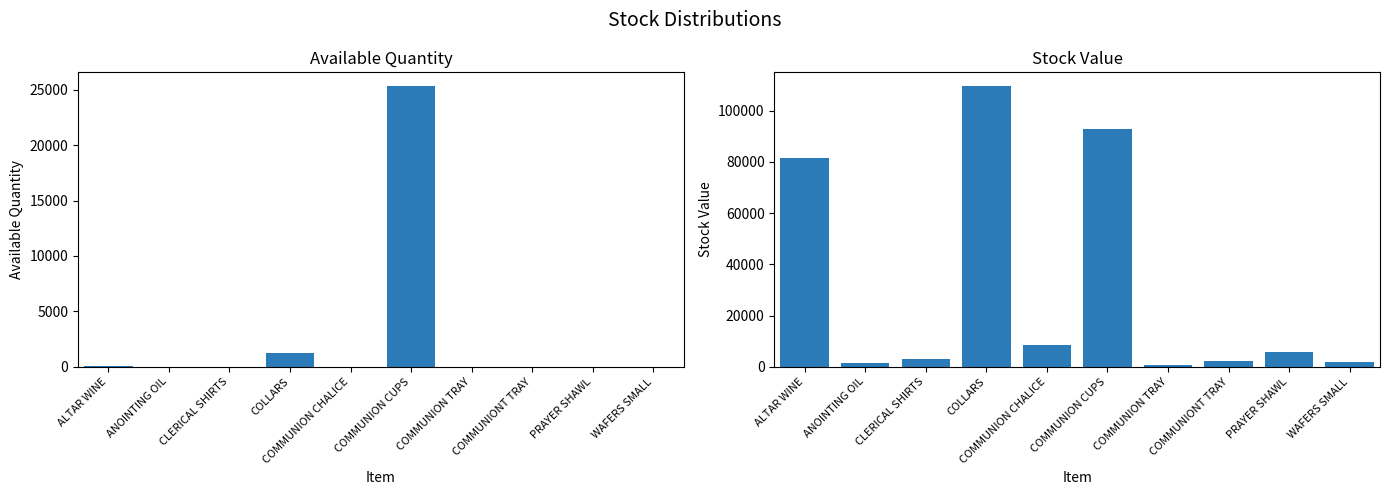

What is the sum of all STOCK VALUE values?

307673.3